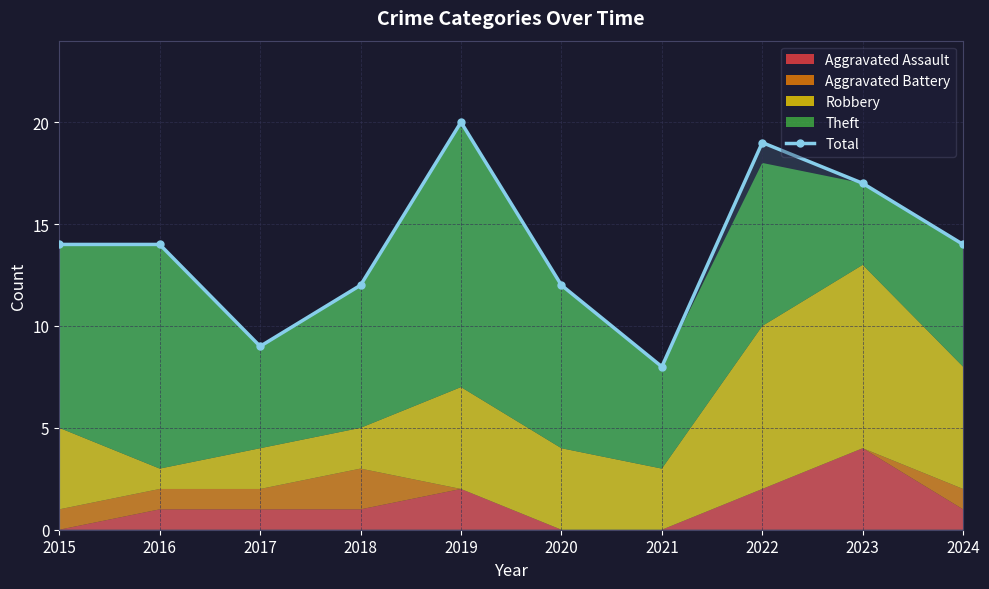

What is the change in value from 2016 to 2022?

+5